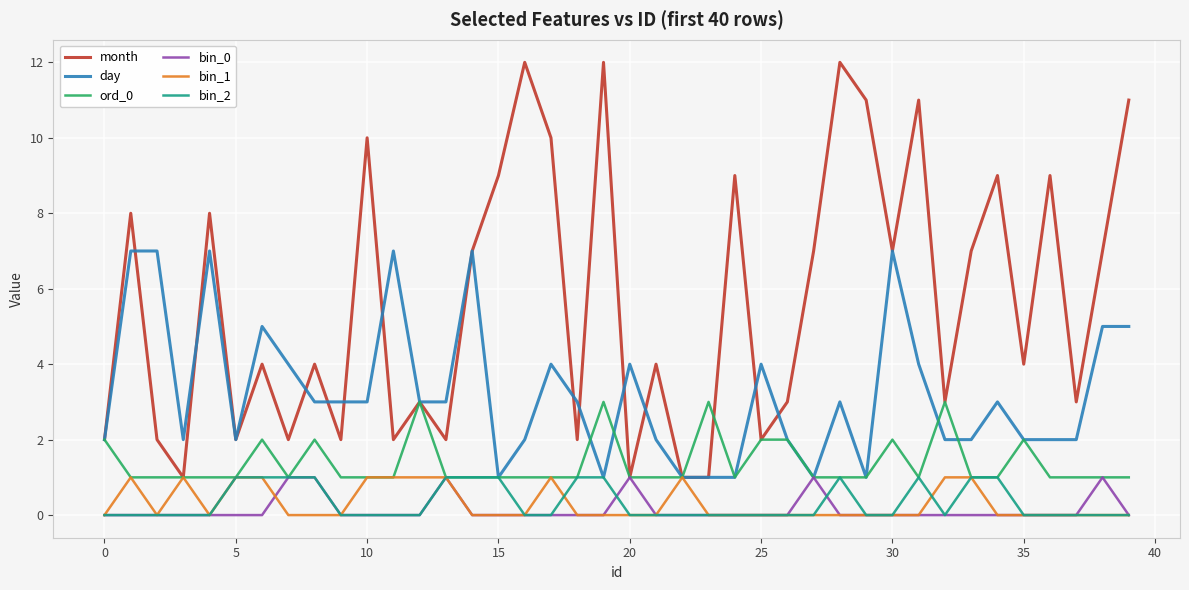

Which series has the largest range (max minus min)?

month